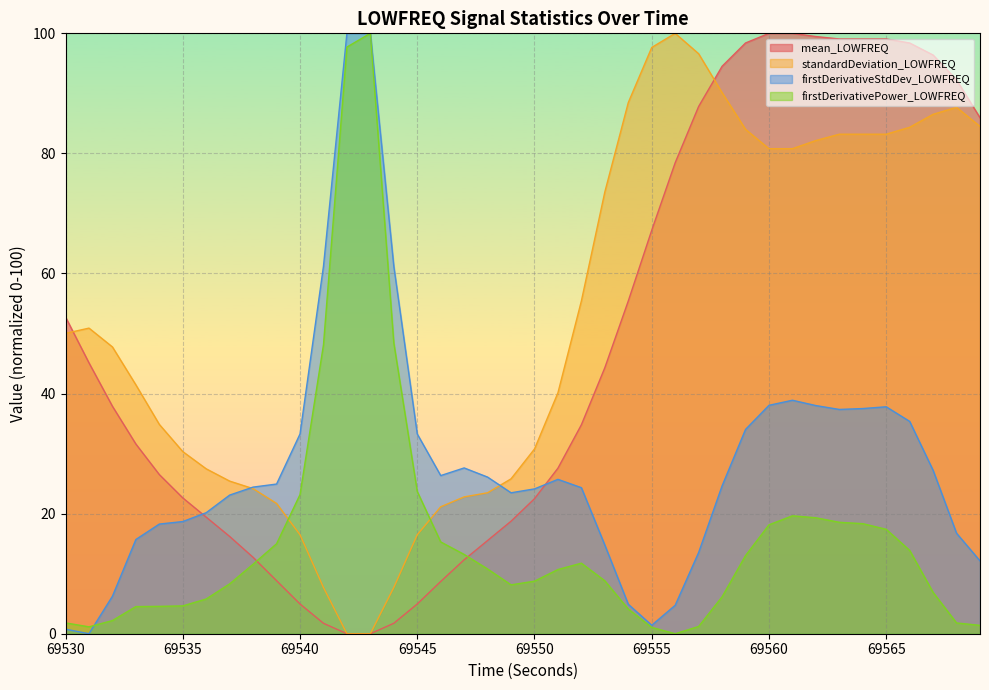

The value of firstDerivativePower_LOWFREQ at 69552 is 4.5. True or false?

False